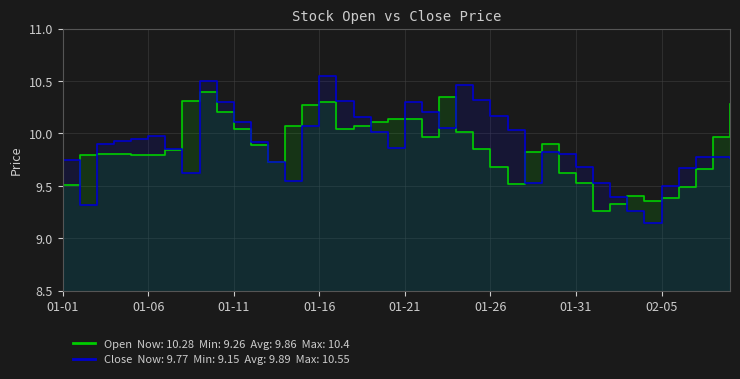

What is the value of the Open point at the 24th from the left?

10.0